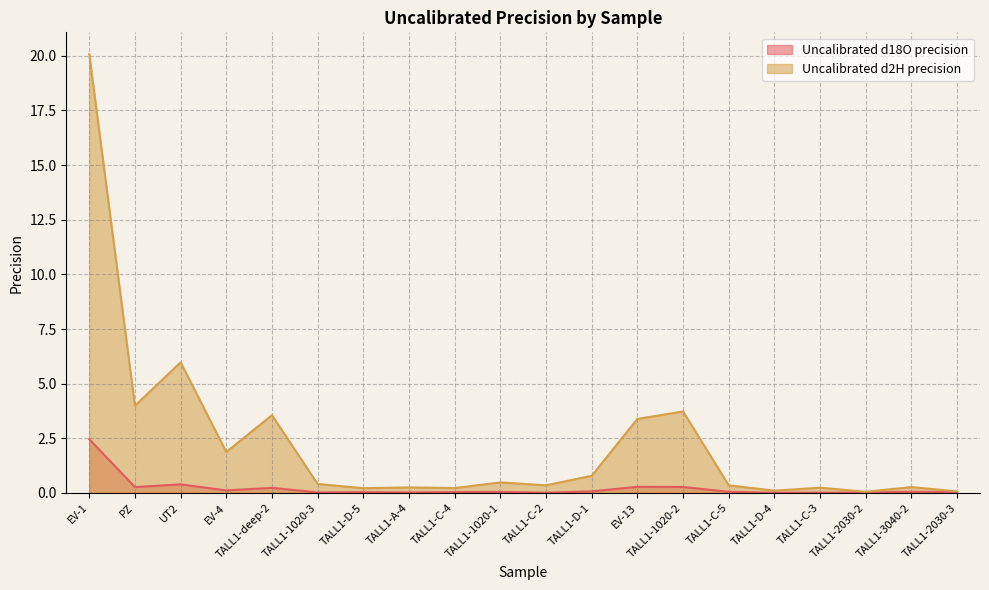

What are all the series names shown in the legend?

Uncalibrated d18O precision, Uncalibrated d2H precision